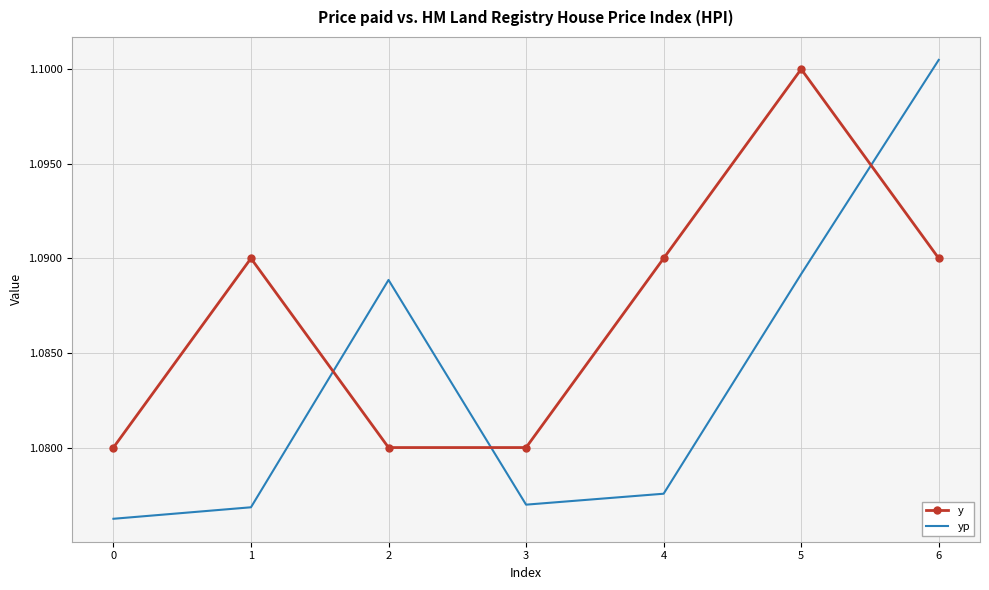

Where do yp and y first cross each other?

1 and 2